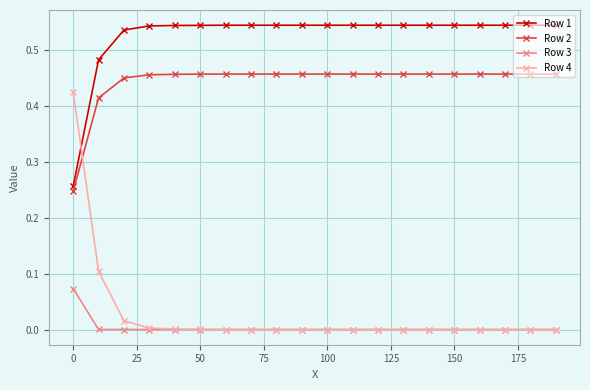

How many data points does each series have?

20